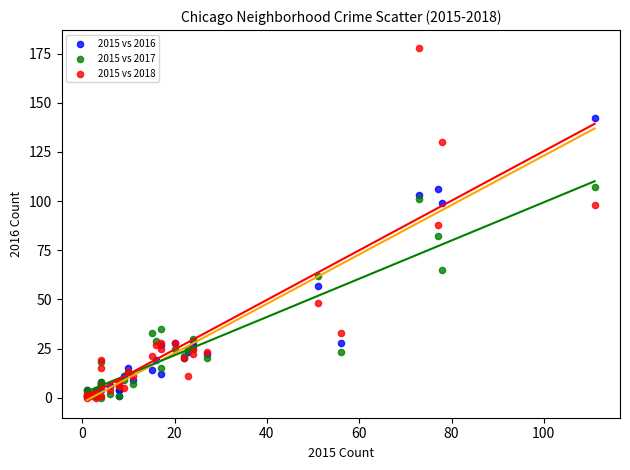

What are all the series names shown in the legend?

2015 vs 2016, 2015 vs 2017, 2015 vs 2018